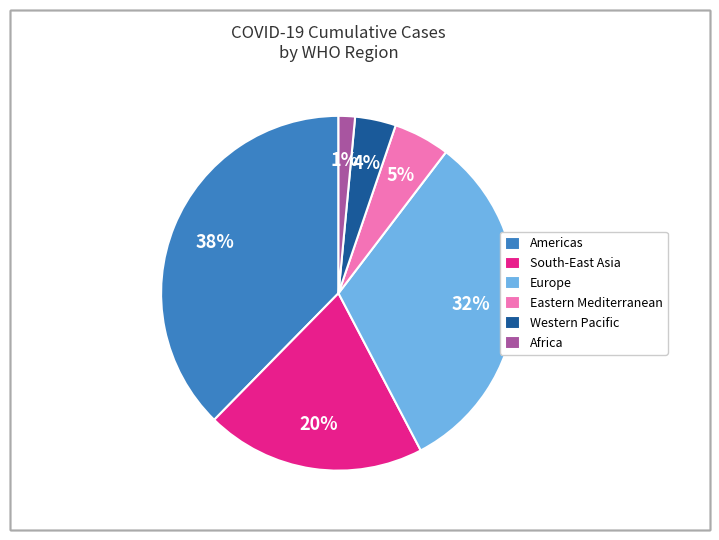

How many segments does this pie chart have?

6